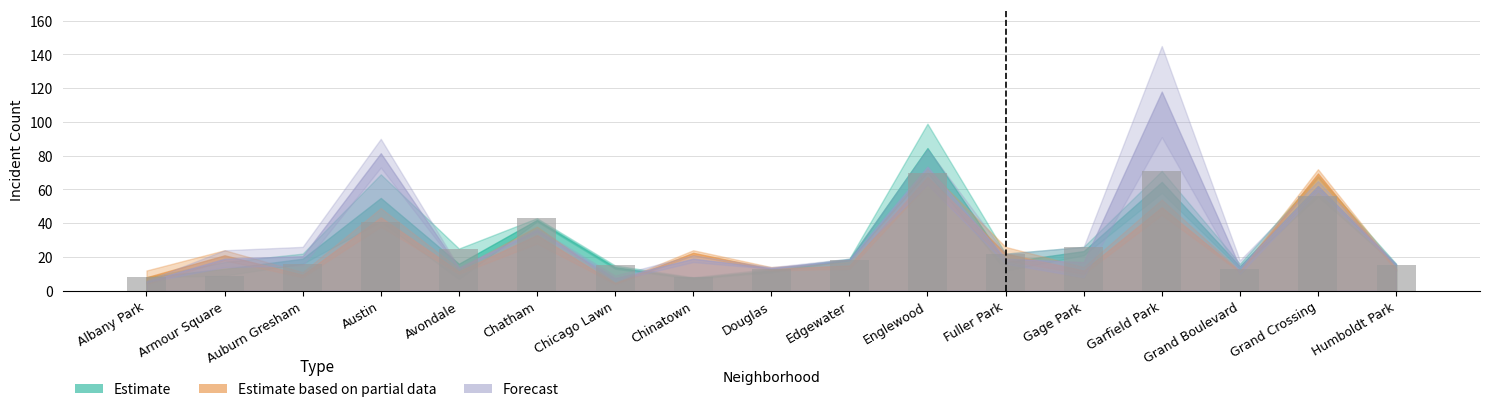

Reading left to right, list all the values displayed in this chart.

2017: 8	9	16	41	25	43	15	8	13	18	70	22	26	71	13	56	15
2016: 8	17	22	69	7	41	13	7	11	19	99	12	21	58	16	68	16
2025: 4	24	11	38	13	28	5	21	12	17	72	26	10	45	12	67	14
2018: 5	14	26	73	13	37	6	17	13	18	63	16	26	91	18	59	16
2024: 12	18	8	49	10	38	4	24	14	13	63	18	14	54	11	72	12
2019: 6	24	15	90	14	35	9	21	14	19	84	22	8	145	10	65	15